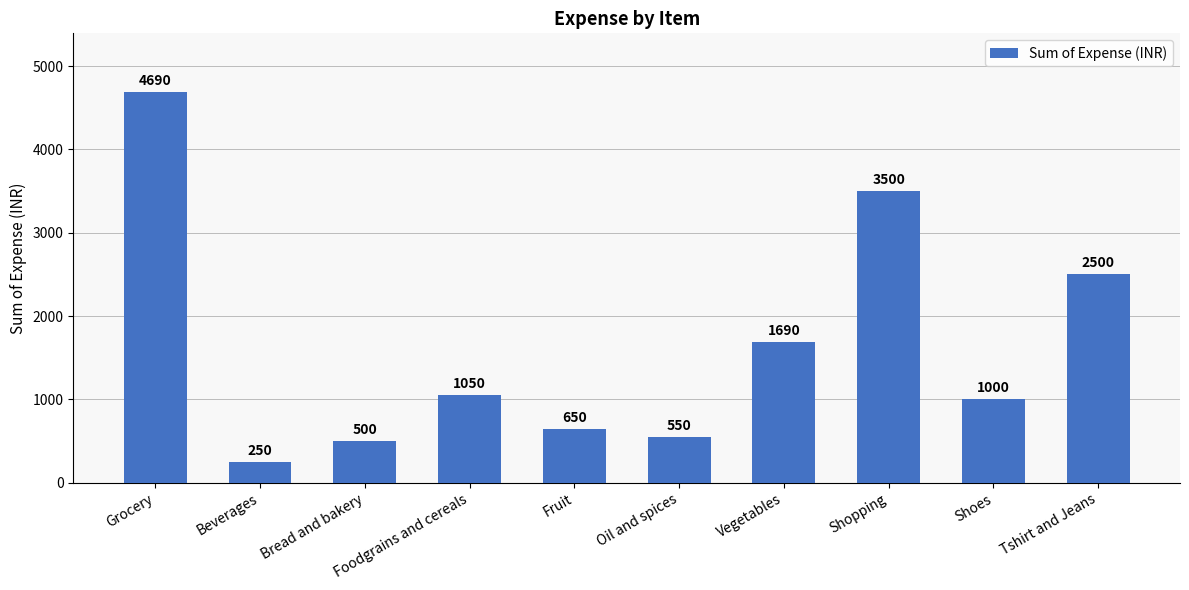

What is the average value?

1638